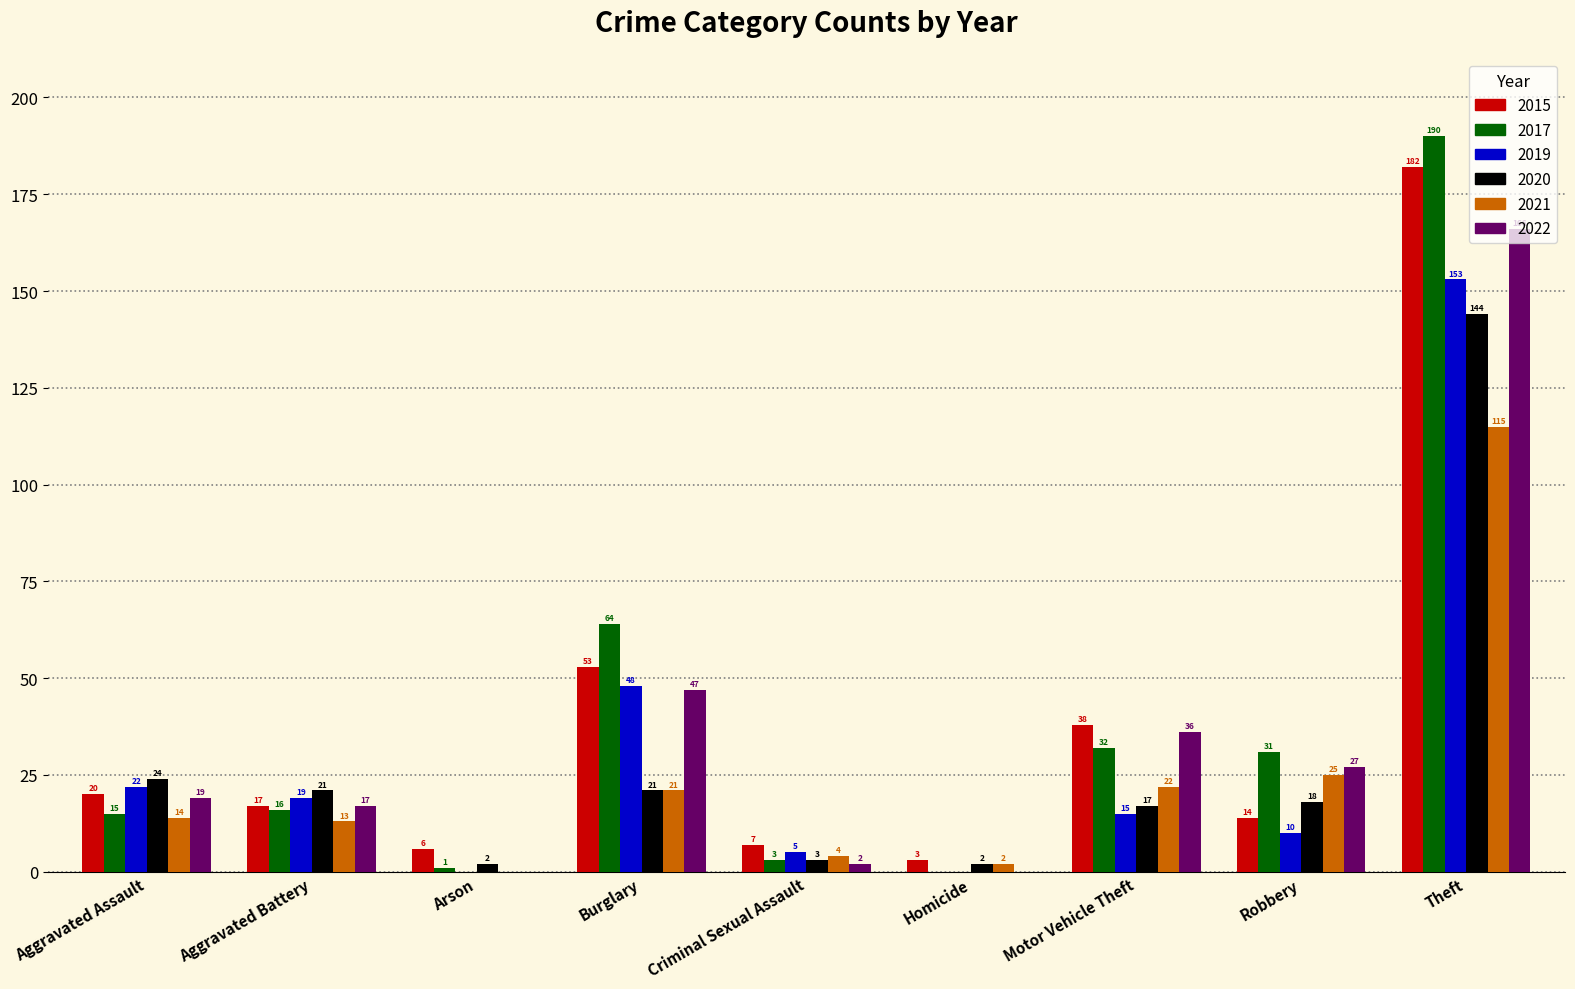

Between Criminal Sexual Assault and Robbery, which series saw the biggest shift?

2017